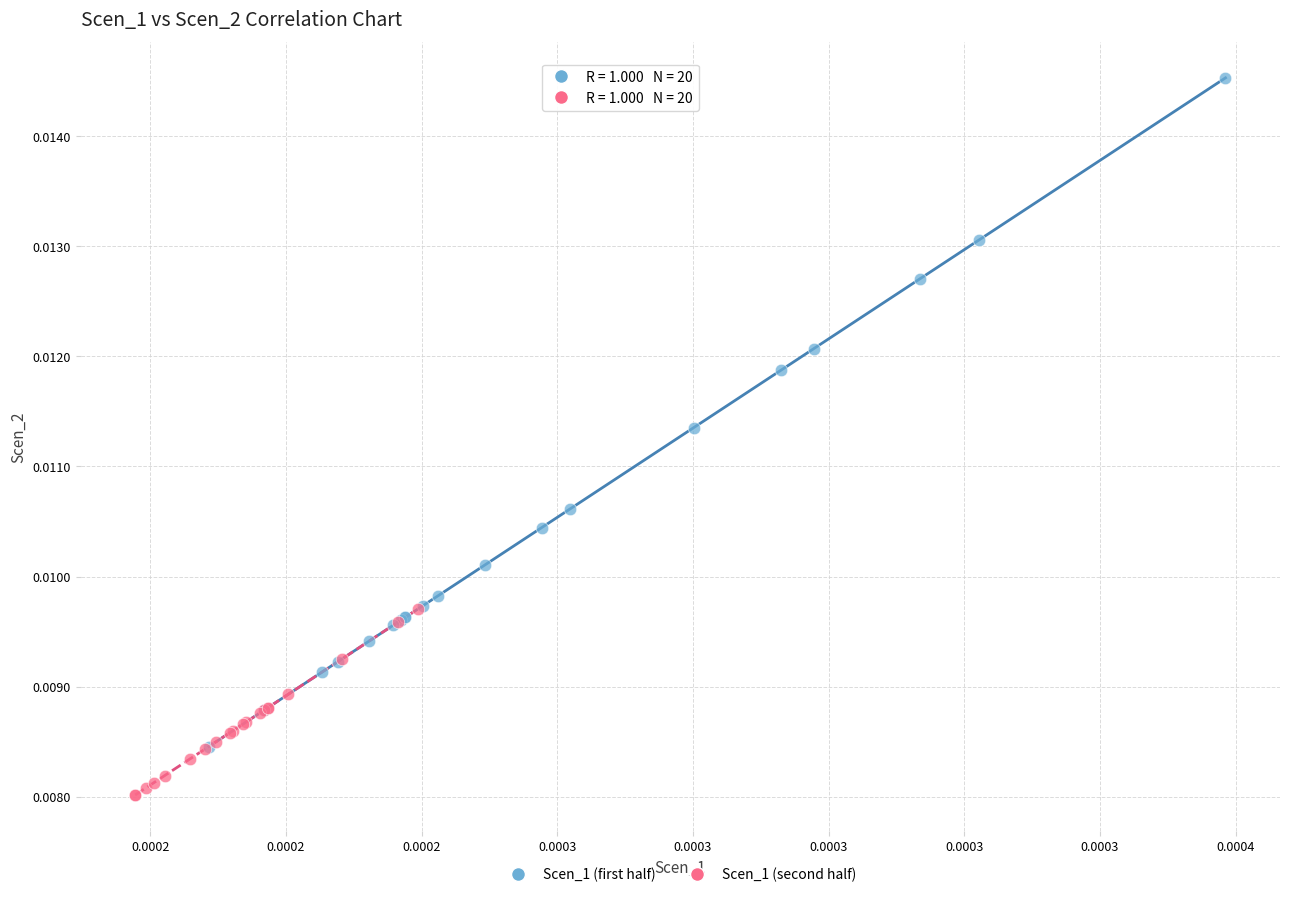

Which series reaches the maximum Y coordinate?

Scen_1 (first half)